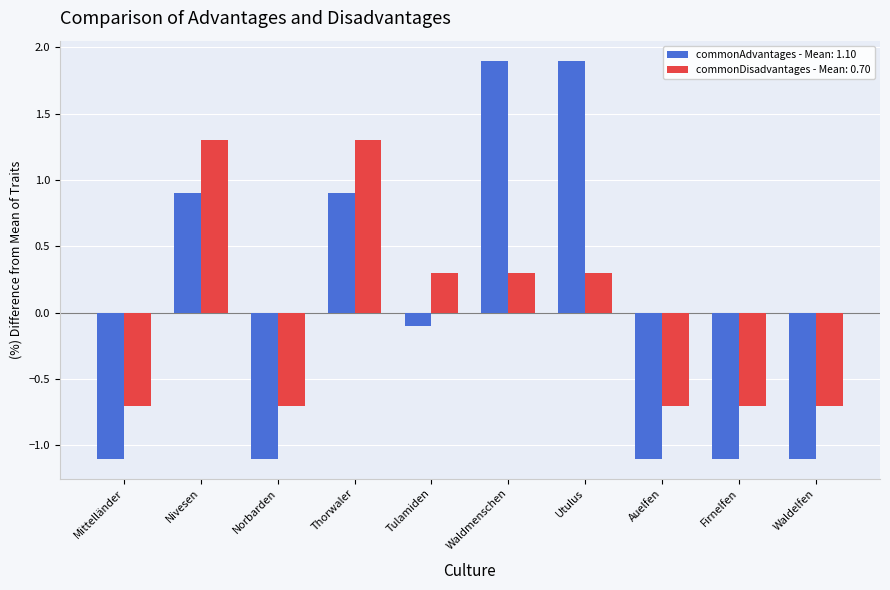

What is the minimum value shown in the chart?

-1.1